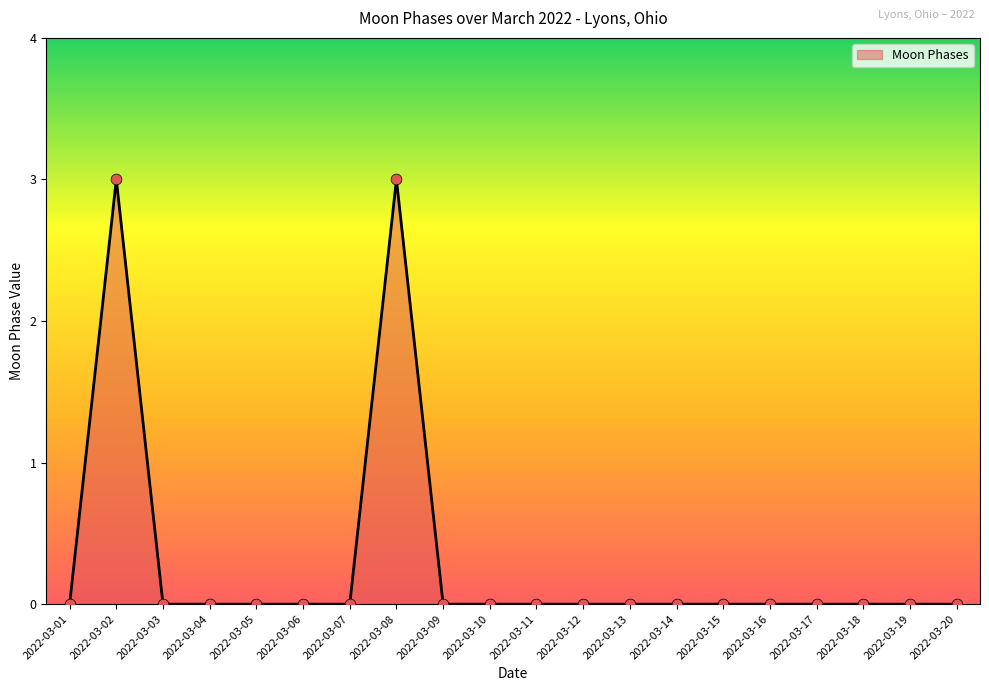

Between 2022-03-05 and 2022-03-08, which is larger?

2022-03-08